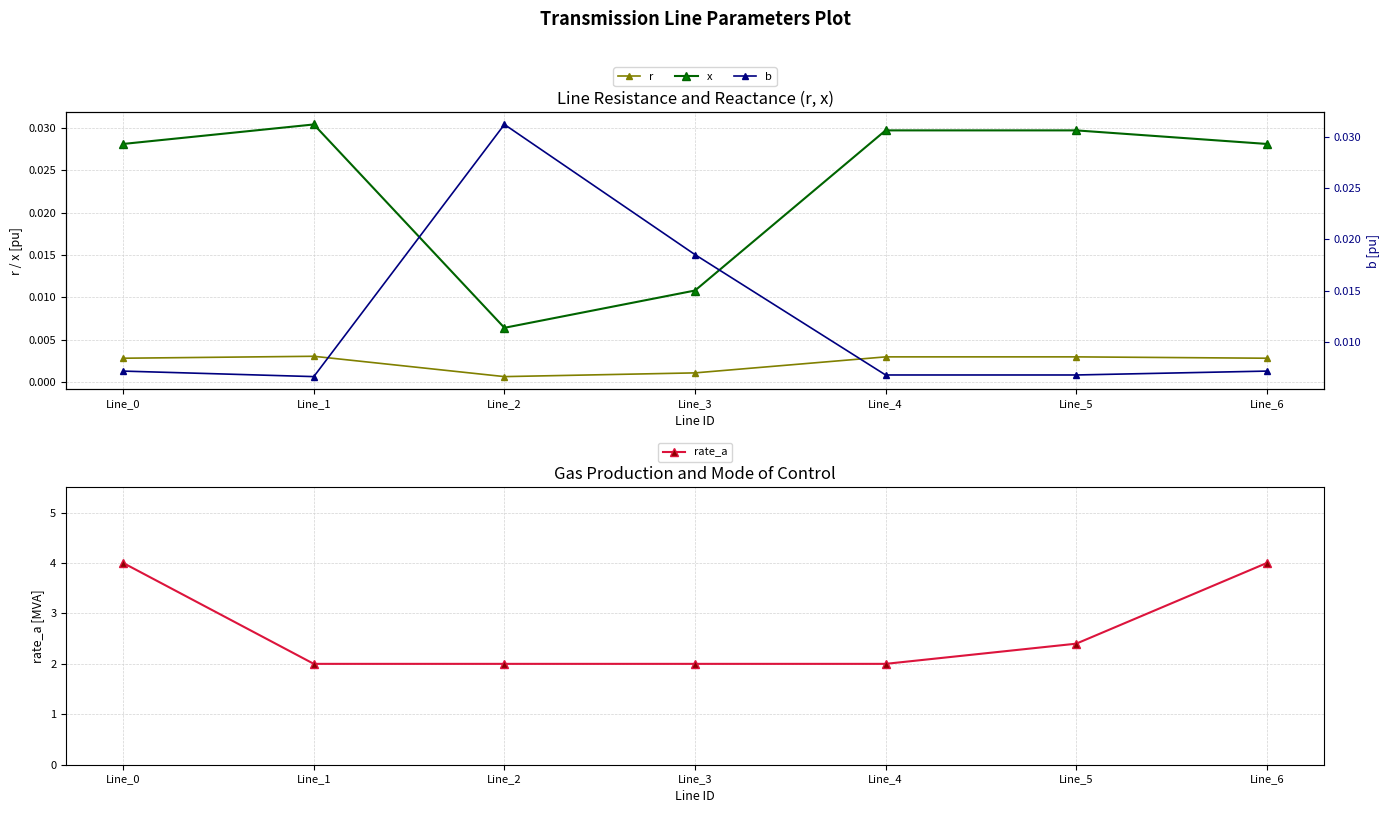

Which series has the largest range (max minus min)?

rate_a